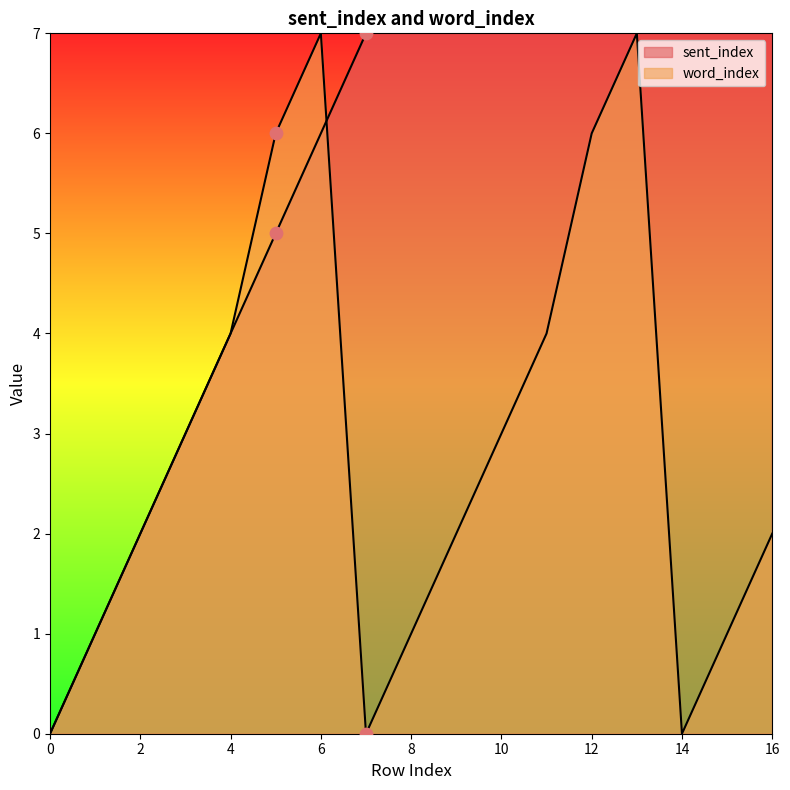

What are all the series names shown in the legend?

sent_index, word_index